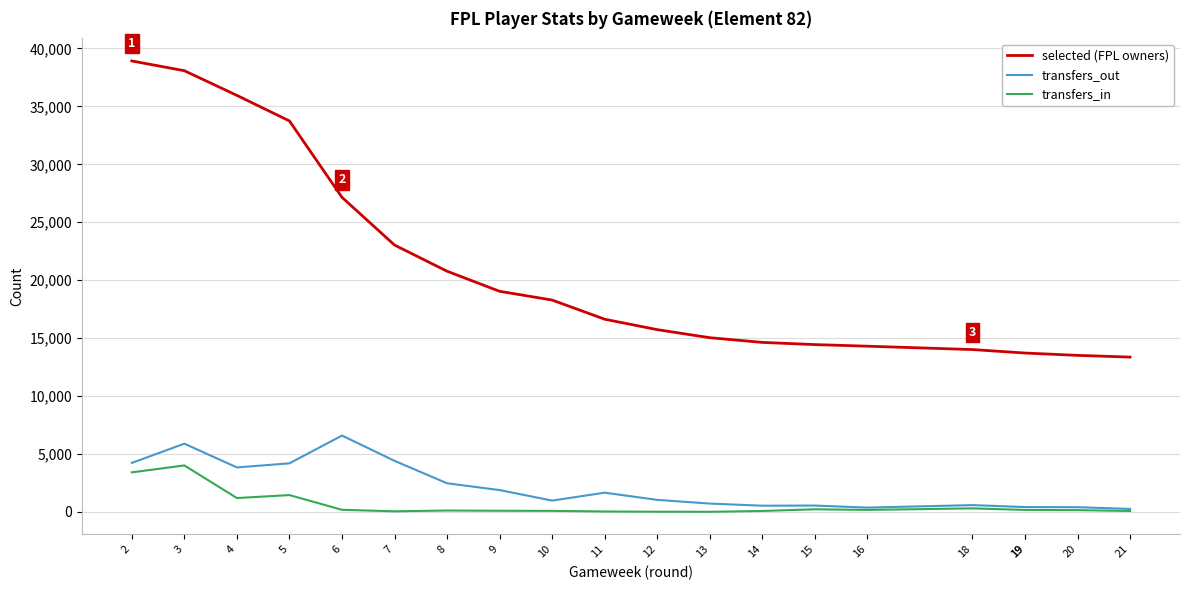

At which label is selected (FPL owners) closest to 26143?

6